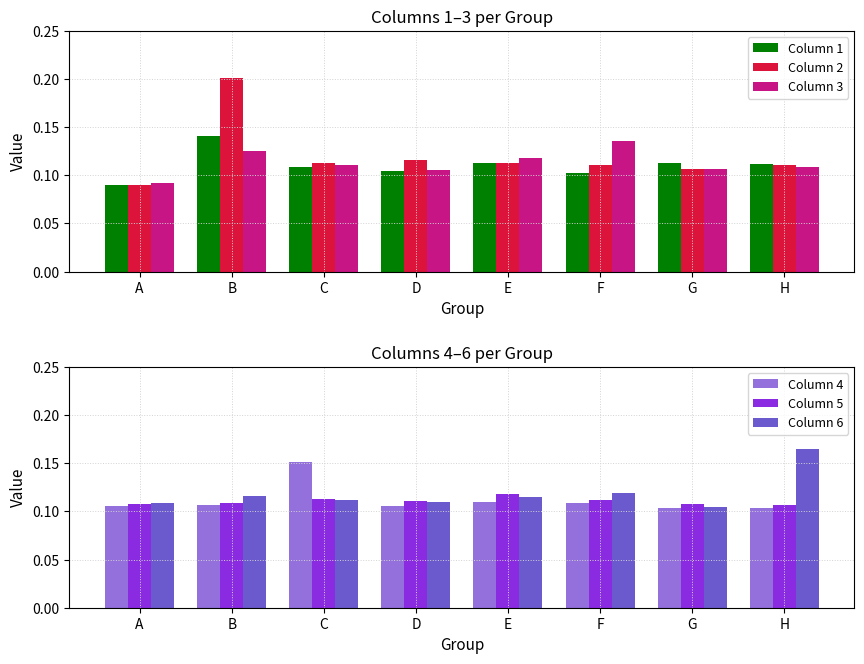

Is it true that Column 2 equals 0.2 at F?

False